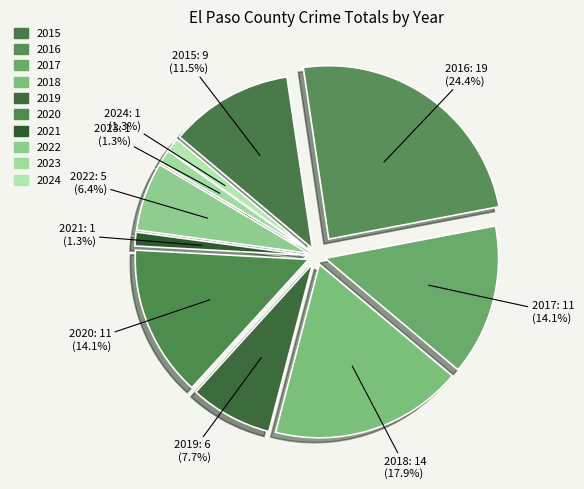

Combined, what portion of the pie is 2017 and 2019?

21.8%